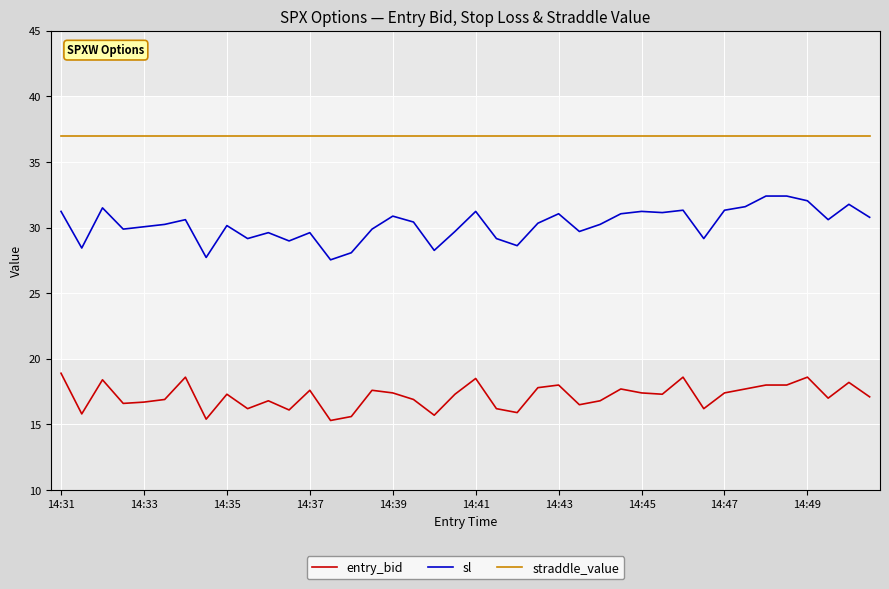

True or false: entry_bid and sl cross at least once.

False